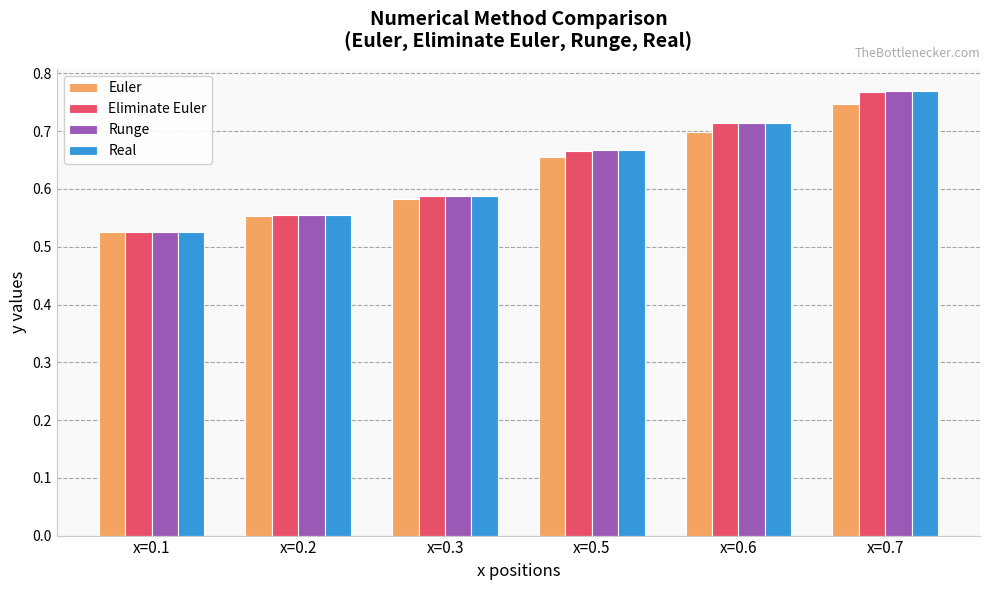

Between x=0.5 and x=0.7, which series saw the biggest shift?

Real